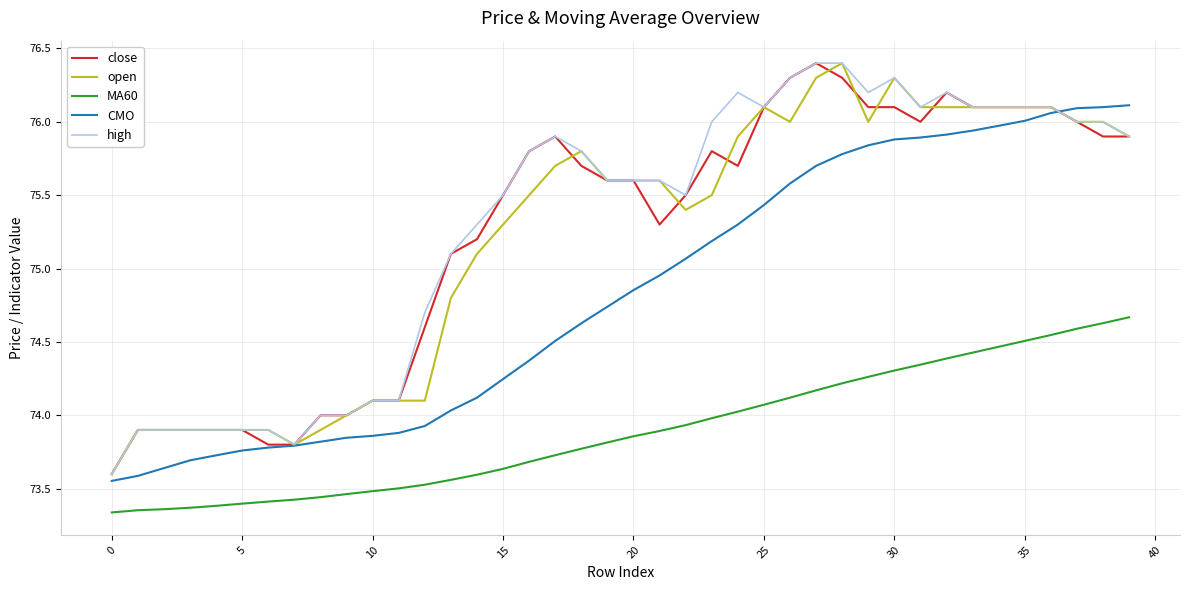

What is the maximum value for high?

76.4